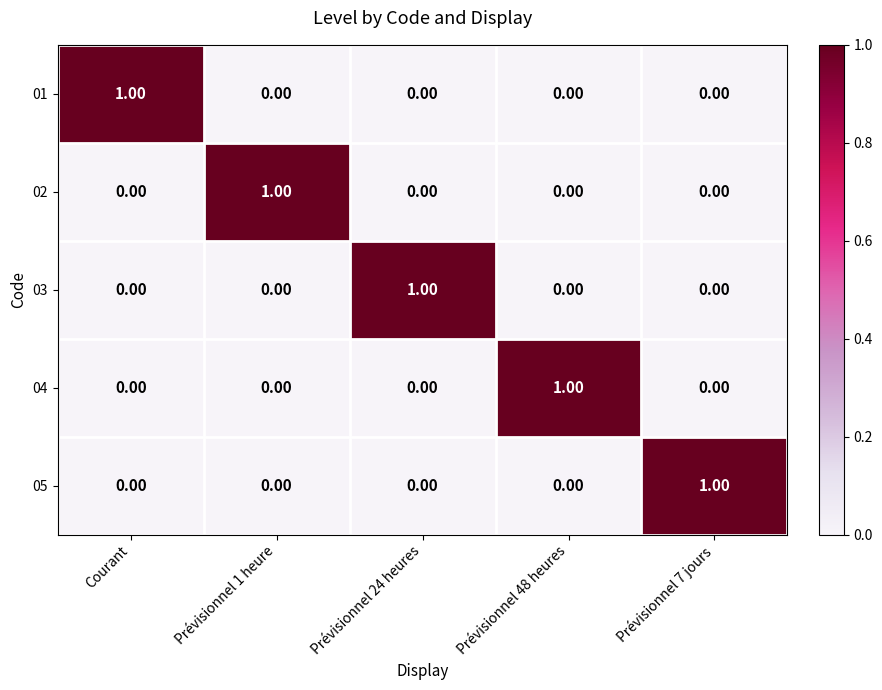

Which category has the highest value in the 01 series?

Courant